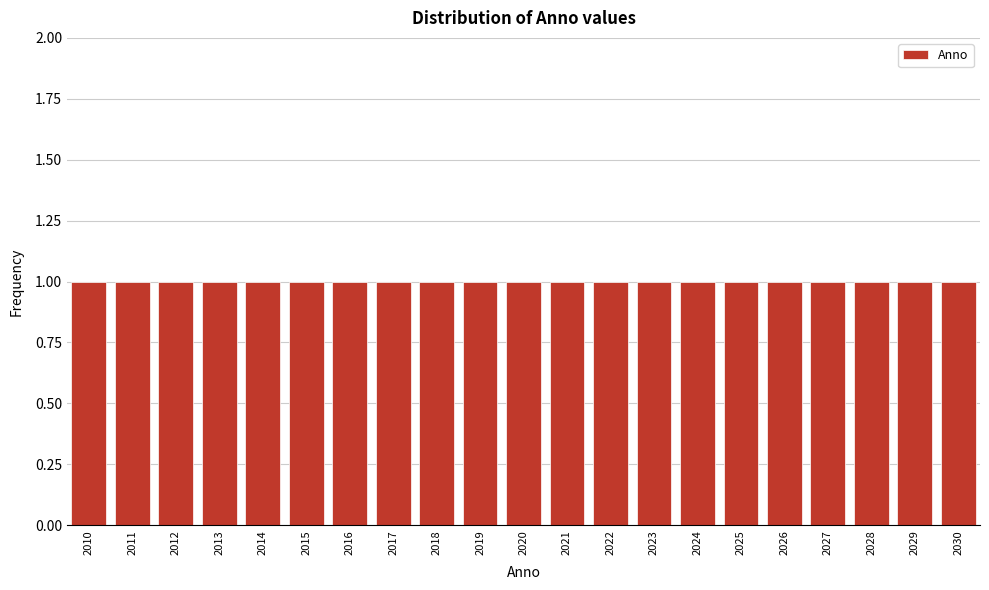

Reading left to right, list every bar in this chart as the range it spans on the x-axis followed by its height. The values are not printed on the chart, so give them approximately, as read against the axis.

2009.5 to 2010.5: 1
2010.5 to 2011.5: 1
2011.5 to 2012.5: 1
2012.5 to 2013.5: 1
2013.5 to 2014.5: 1
2014.5 to 2015.5: 1
2015.5 to 2016.5: 1
2016.5 to 2017.5: 1
2017.5 to 2018.5: 1
2018.5 to 2019.5: 1
2019.5 to 2020.5: 1
2020.5 to 2021.5: 1
2021.5 to 2022.5: 1
2022.5 to 2023.5: 1
2023.5 to 2024.5: 1
2024.5 to 2025.5: 1
2025.5 to 2026.5: 1
2026.5 to 2027.5: 1
2027.5 to 2028.5: 1
2028.5 to 2029.5: 1
2029.5 to 2030.5: 1